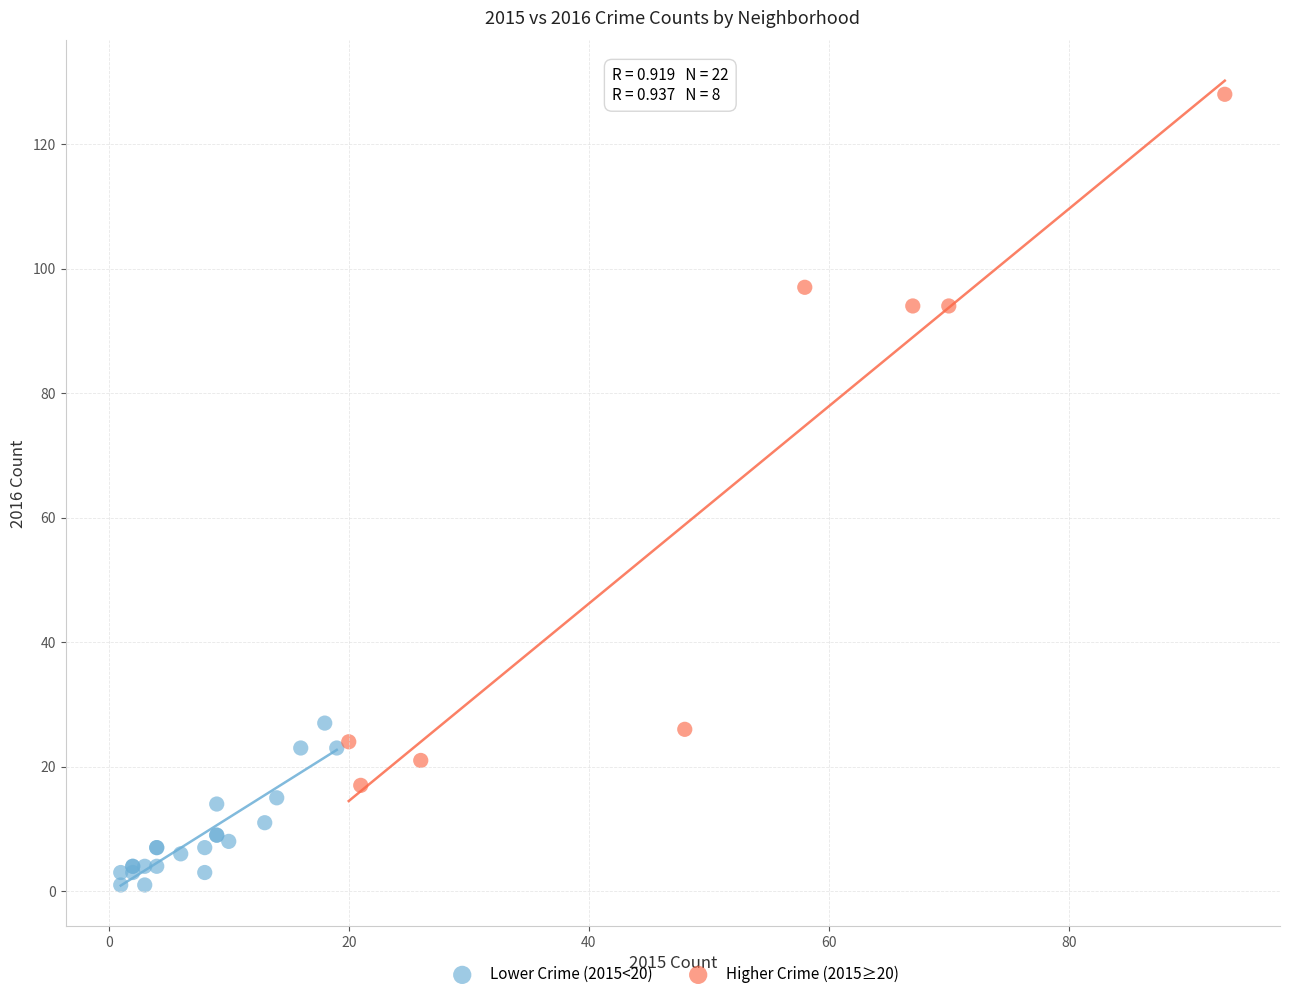

Which series reaches the minimum Y coordinate?

Lower Crime (2015<20)